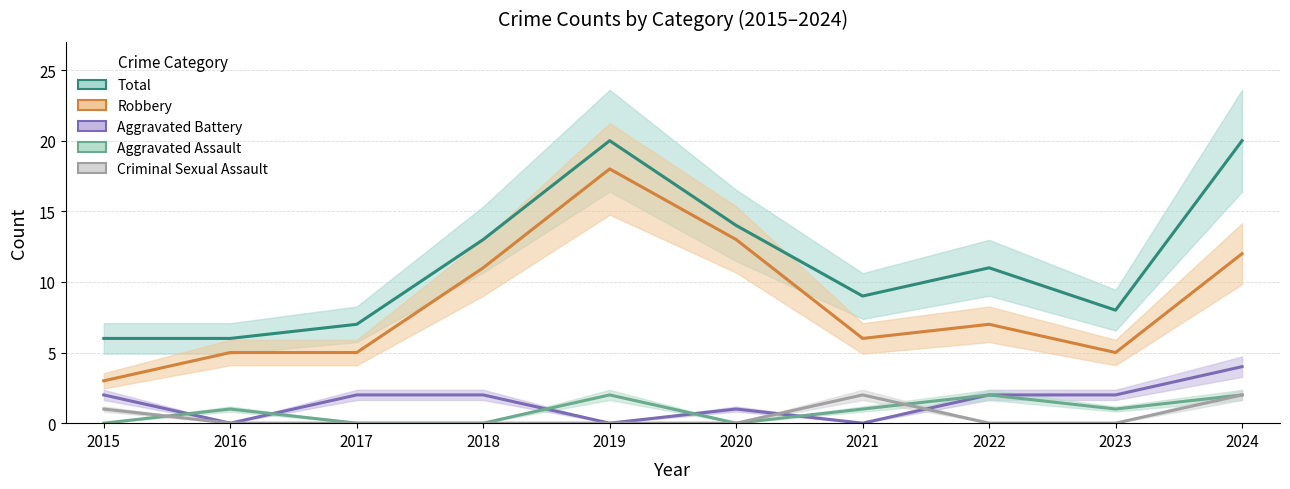

Reading left to right, extract all data points from this chart.

Total: 6	6	7	13	20	14	9	11	8	20
Robbery: 3	5	5	11	18	13	6	7	5	12
Aggravated Battery: 2	0	2	2	0	1	0	2	2	4
Aggravated Assault: 0	1	0	0	2	0	1	2	1	2
Criminal Sexual Assault: 1	0	0	0	0	0	2	0	0	2